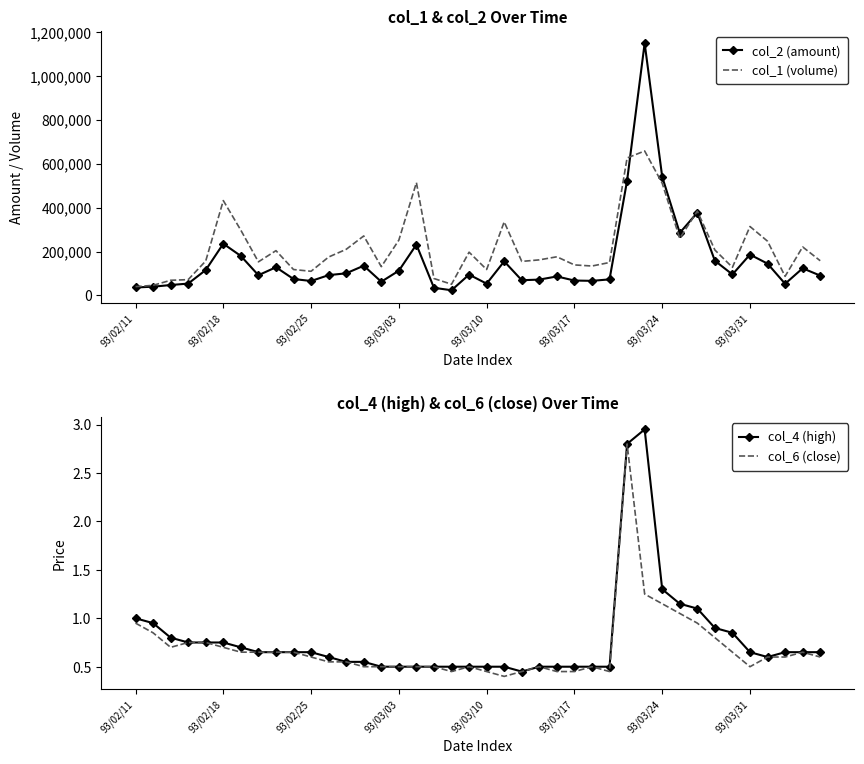

What position from the right is 36?

4